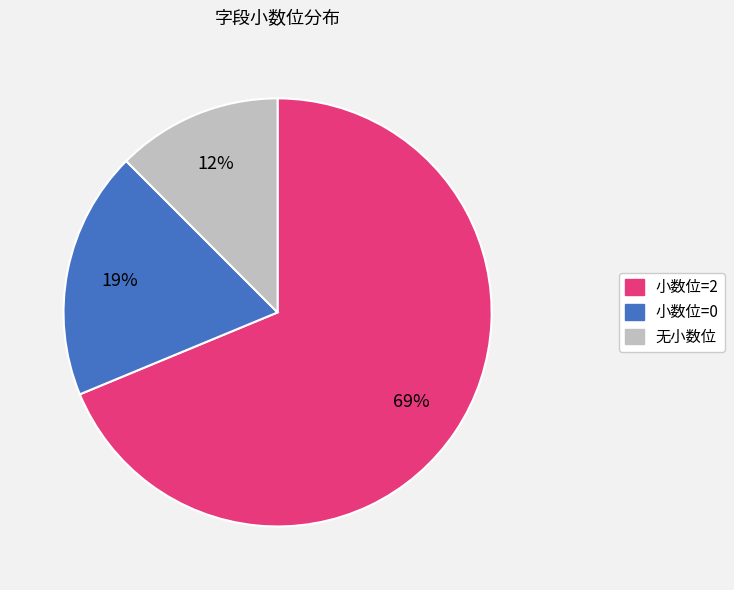

To the nearest percent, what is the average slice percentage?

33%